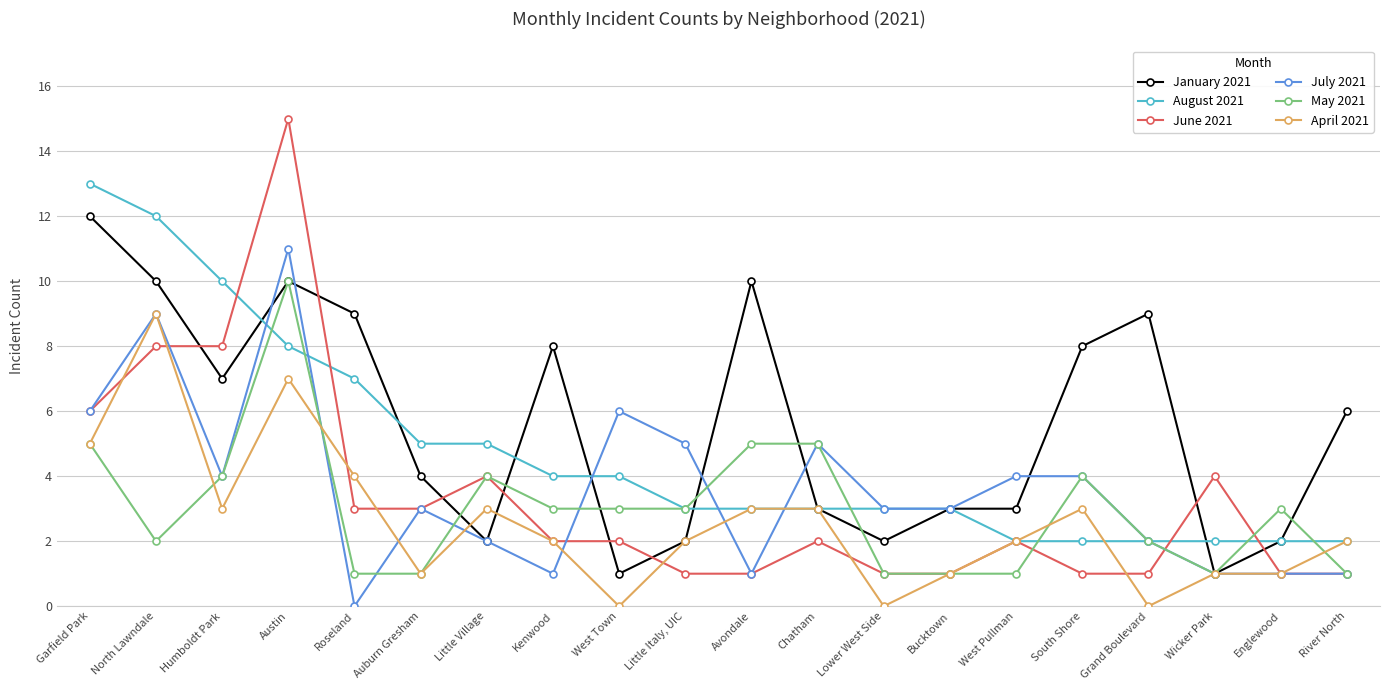

Which category has the highest value across all series?

Austin